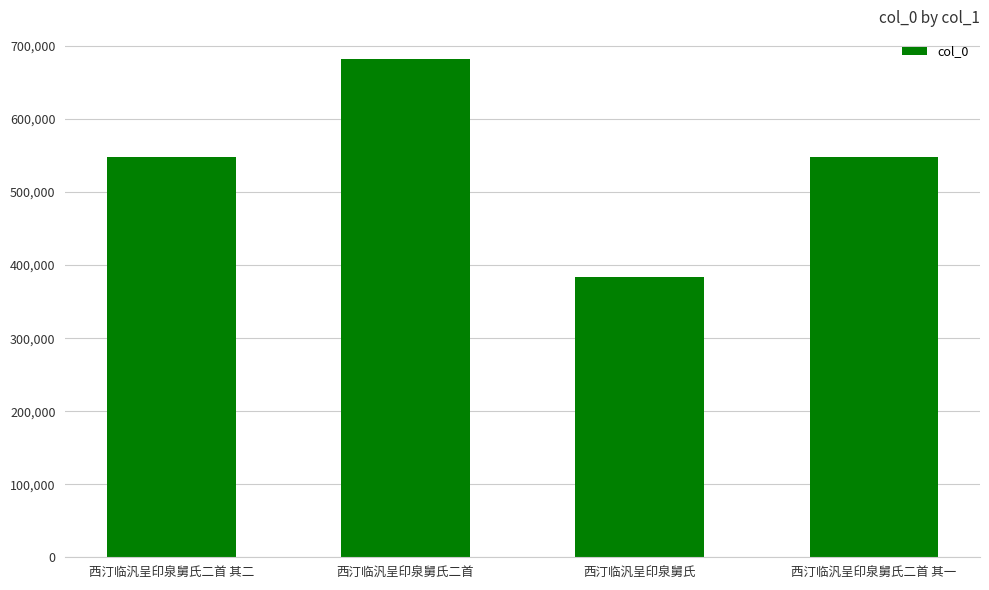

What is the change in value from 西汀临汎呈印泉舅氏二首 to 西汀临汎呈印泉舅氏二首 其一?

-134749